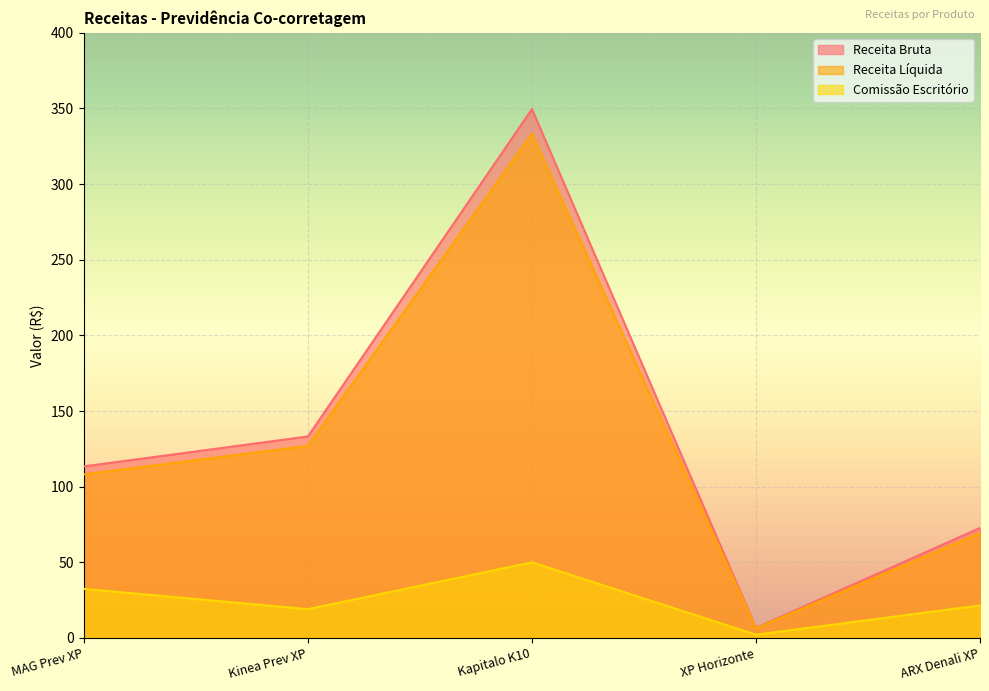

At which label does Comissão Escritório reach its peak?

Kapitalo K10